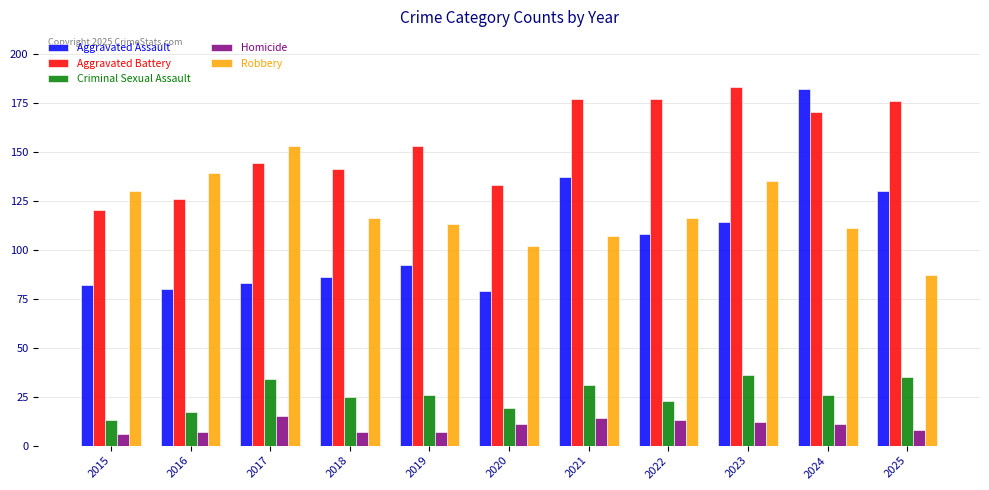

What is the smallest value displayed?

6